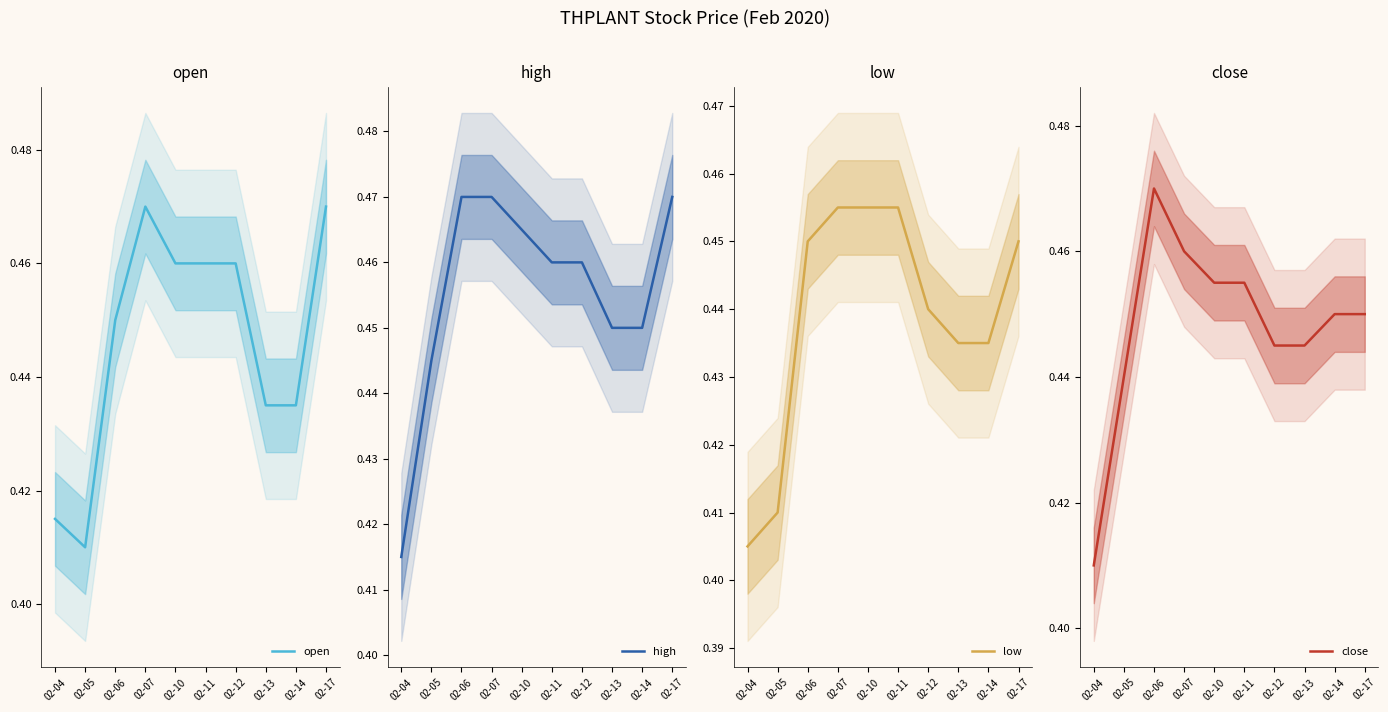

Reading left to right, transcribe all the data shown in this chart.

open: 0.4	0.4	0.5	0.5	0.5	0.5	0.5	0.4	0.4	0.5
high: 0.4	0.4	0.5	0.5	0.5	0.5	0.5	0.5	0.5	0.5
low: 0.4	0.4	0.5	0.5	0.5	0.5	0.4	0.4	0.4	0.5
close: 0.4	0.4	0.5	0.5	0.5	0.5	0.4	0.4	0.5	0.5